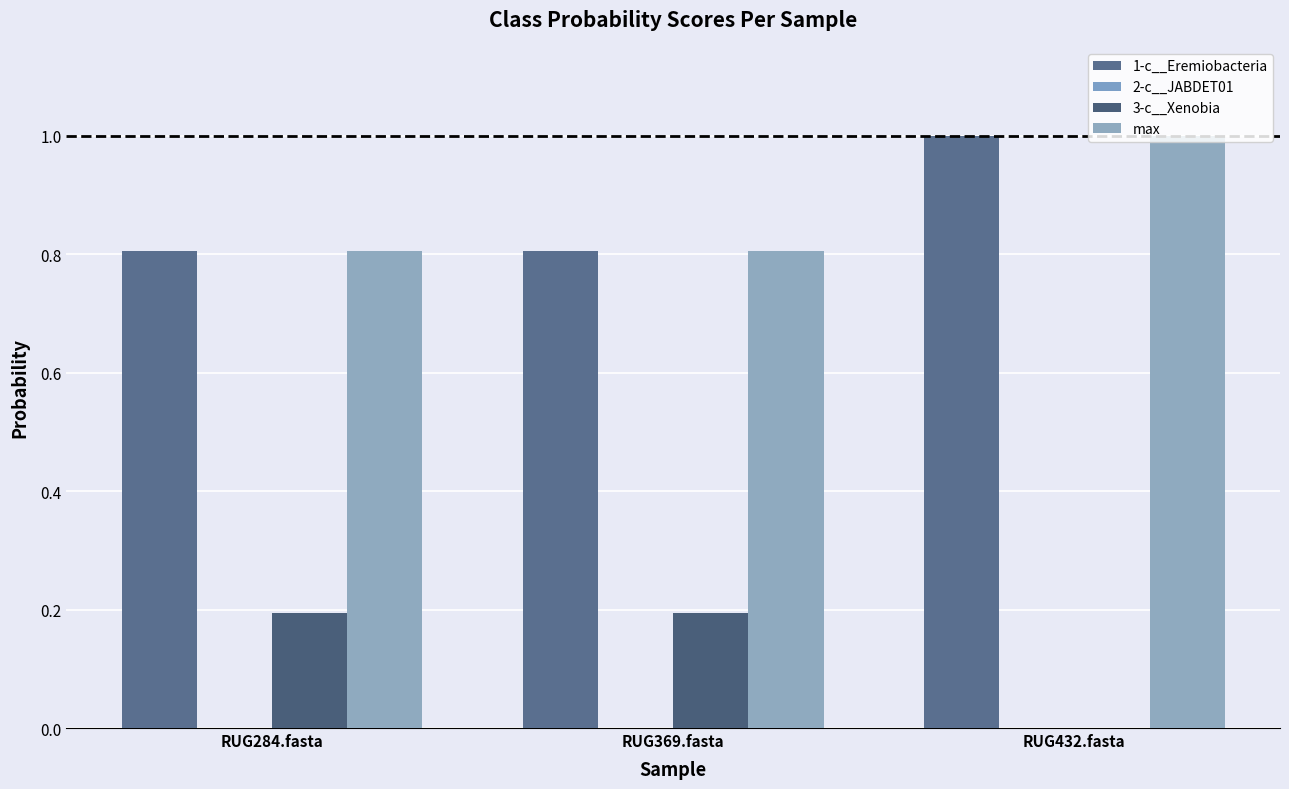

Reading right to left, list all the values displayed in this chart.

1-c__Eremiobacteria: RUG432.fasta=1.0	RUG369.fasta=0.8	RUG284.fasta=0.8
2-c__JABDET01: RUG432.fasta=0.0	RUG369.fasta=0.0	RUG284.fasta=0.0
3-c__Xenobia: RUG432.fasta=0.0	RUG369.fasta=0.2	RUG284.fasta=0.2
max: RUG432.fasta=1.0	RUG369.fasta=0.8	RUG284.fasta=0.8